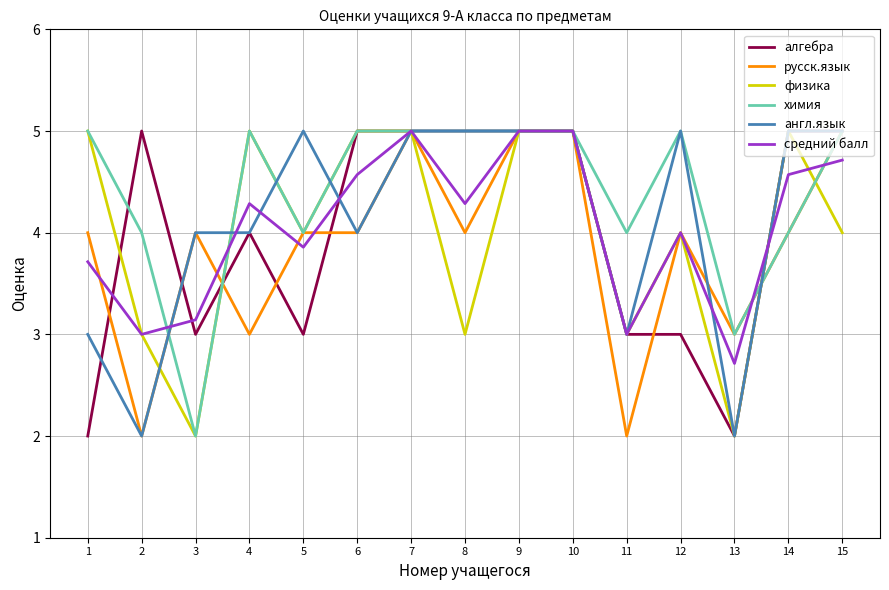

What is the sum of the средний балл values at 2 and 3?

6.1